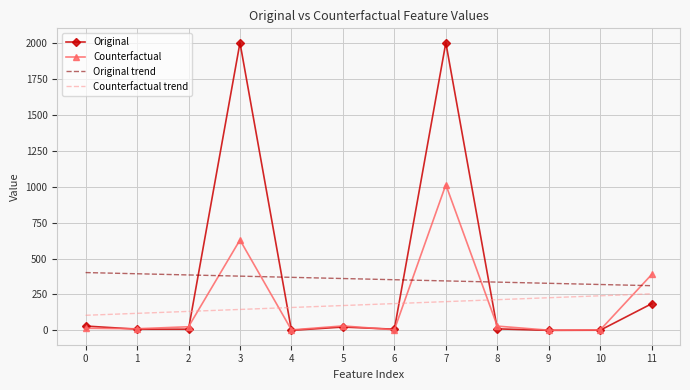

What is the lowest value of the Original trend series?

311.2